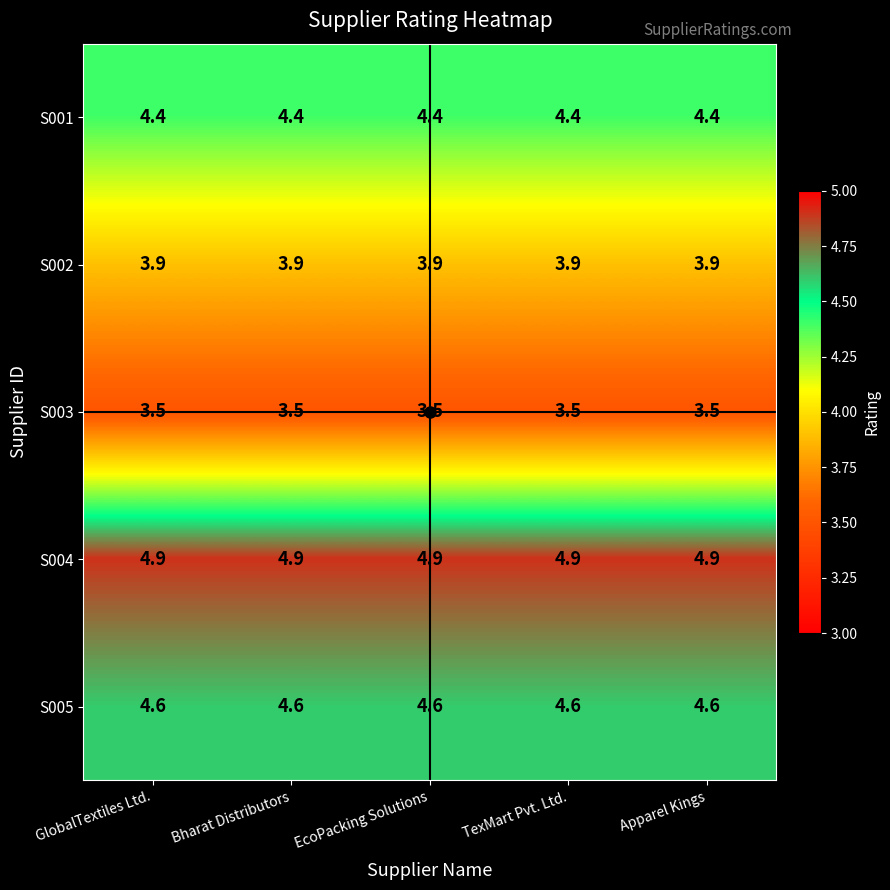

What is the average value of the S004 series?

4.9